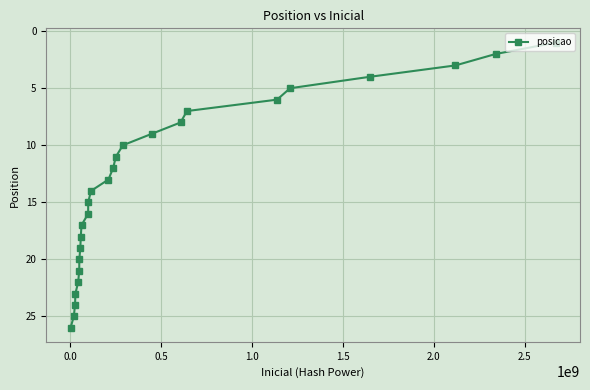

What is the sum of all values?

351